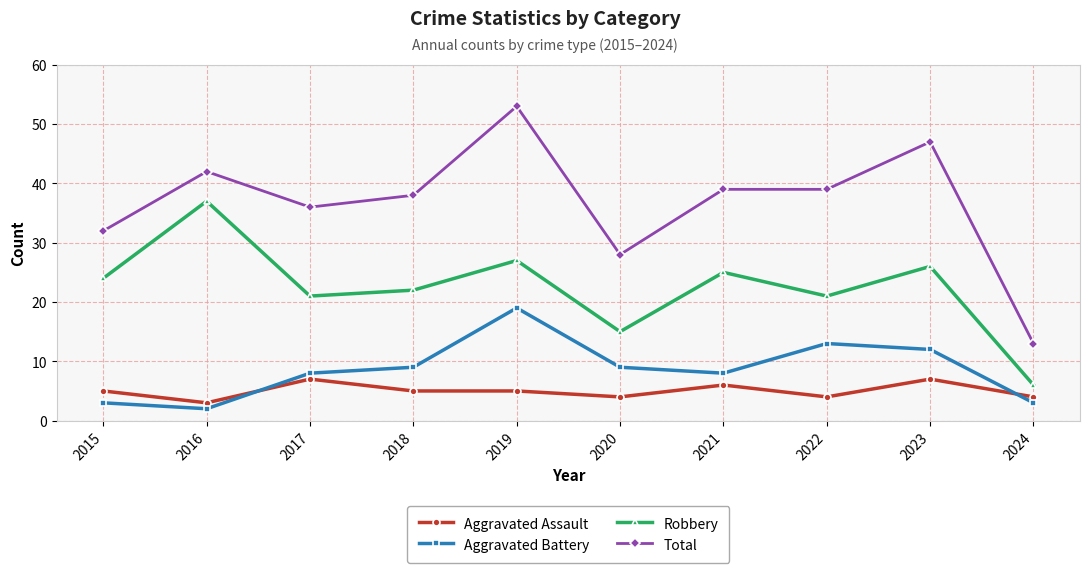

List the series in order of their peak value, lowest first.

Aggravated Assault, Aggravated Battery, Robbery, Total